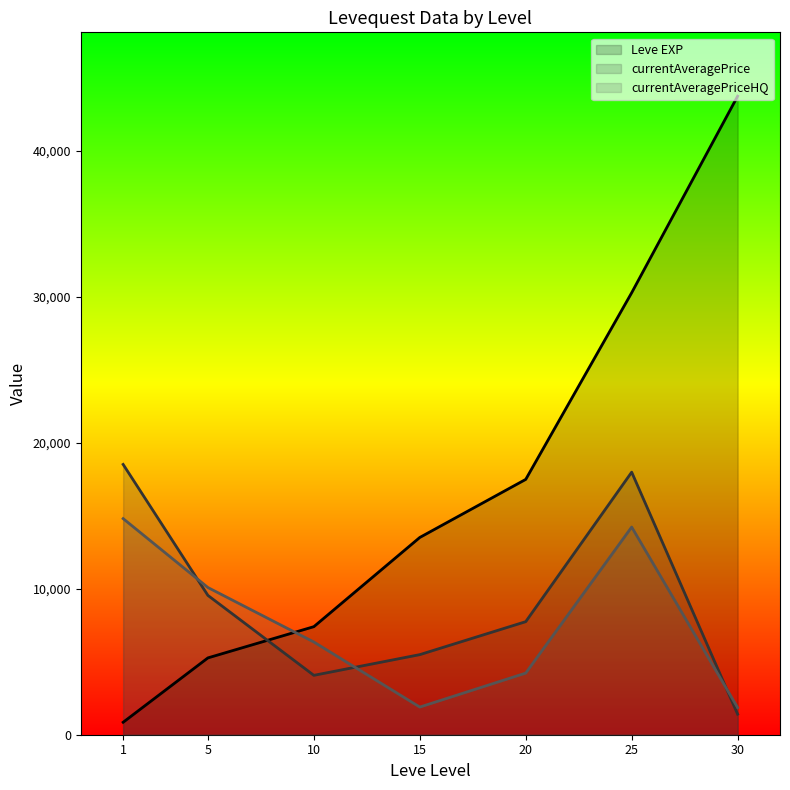

Which series has the largest total across all categories?

Leve EXP